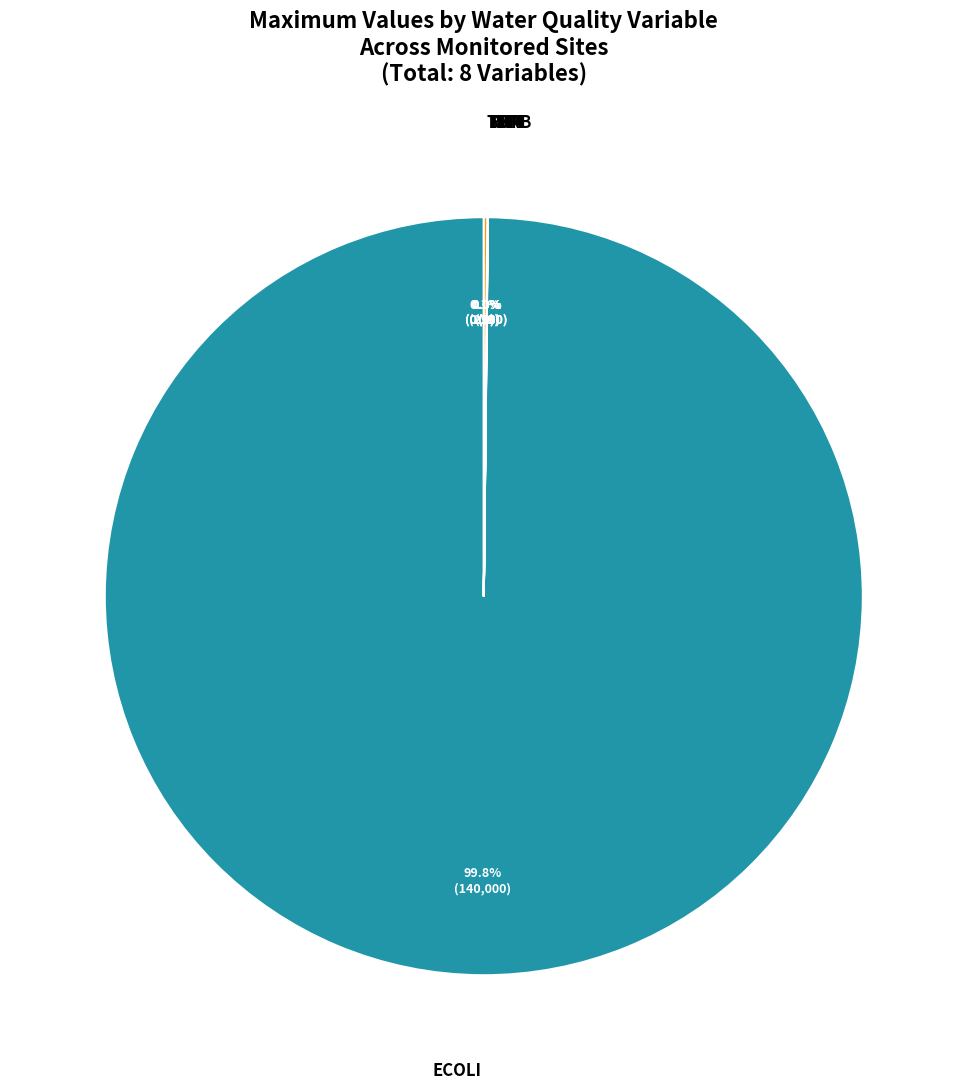

What is the largest slice in the pie chart?

ECOLI